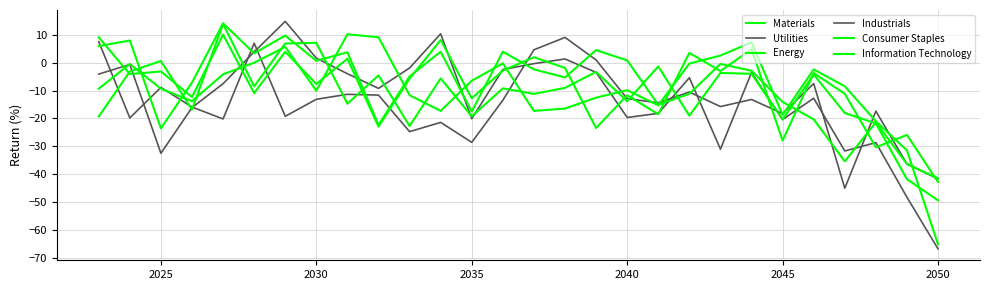

Rank the series by their maximum value, from highest to lowest.

Industrials, Energy, Information Technology, Consumer Staples, Materials, Utilities